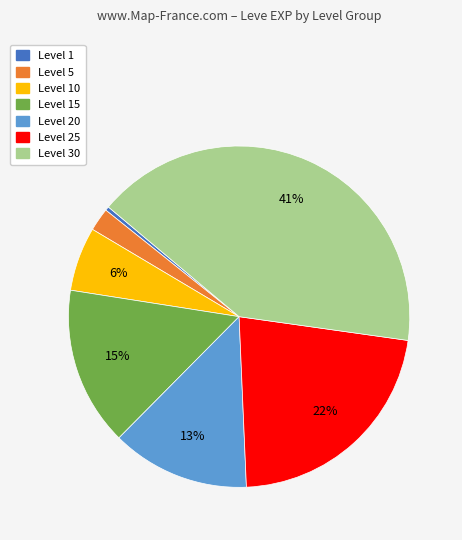

Is there a majority slice in this chart?

No